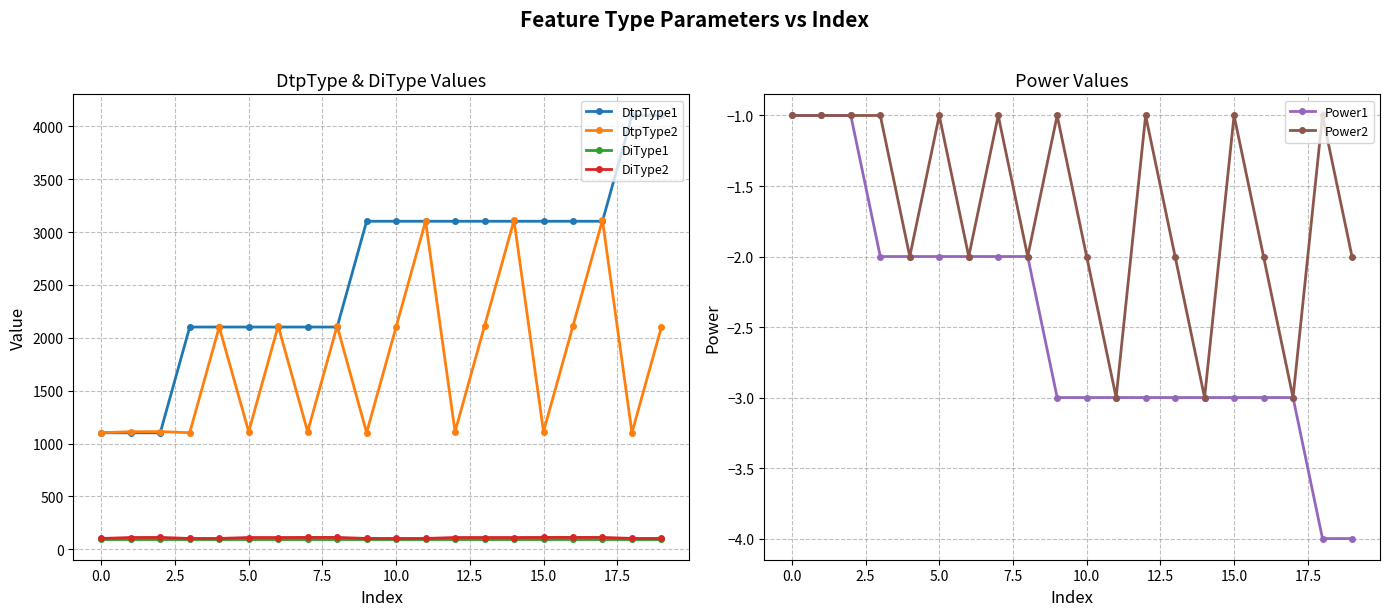

True or false: Power1 and Power2 intersect in this chart.

False